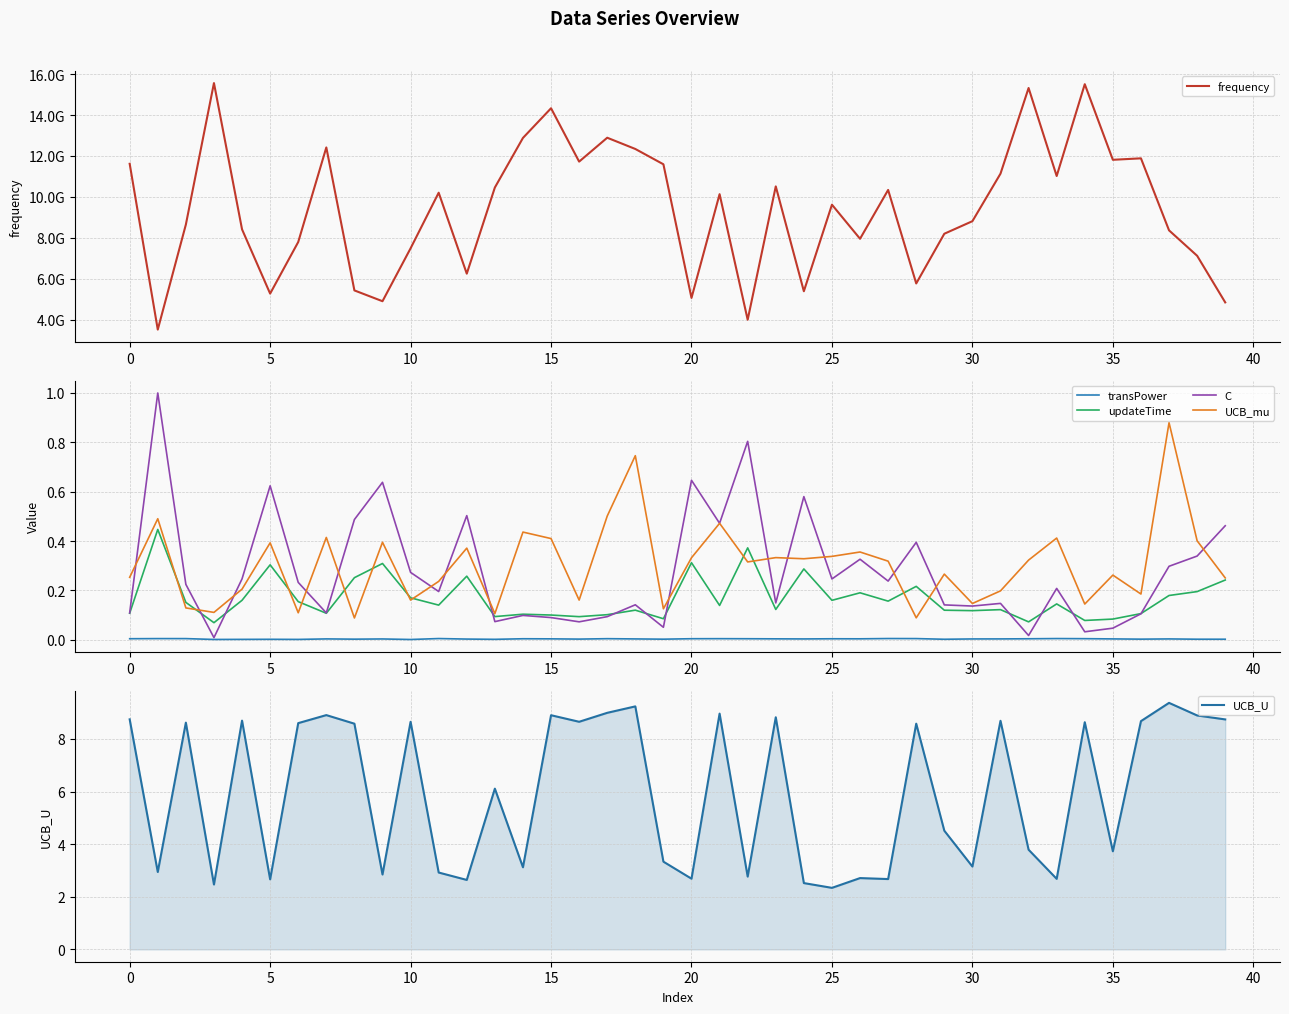

Is the value of updateTime at 17 greater than the value of UCB_mu at 26?

No